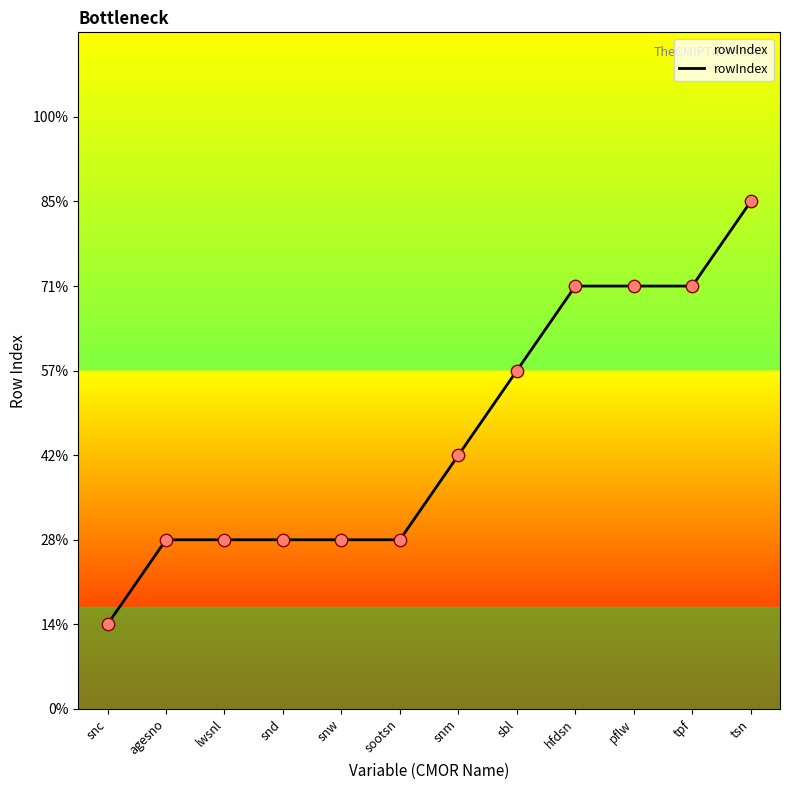

Is this an area chart (filled region under the line)?

Yes